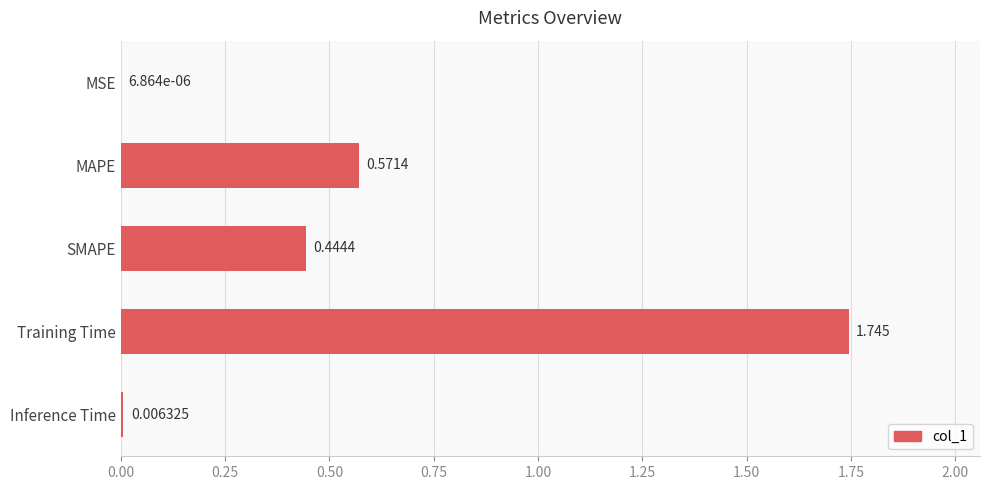

At which label is the value closest to 0?

MSE